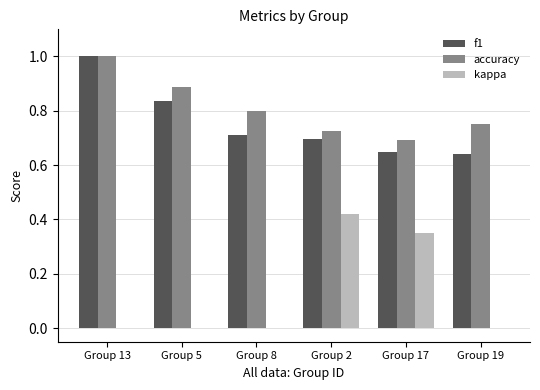

At which category is the sum across all series the highest?

Group 13